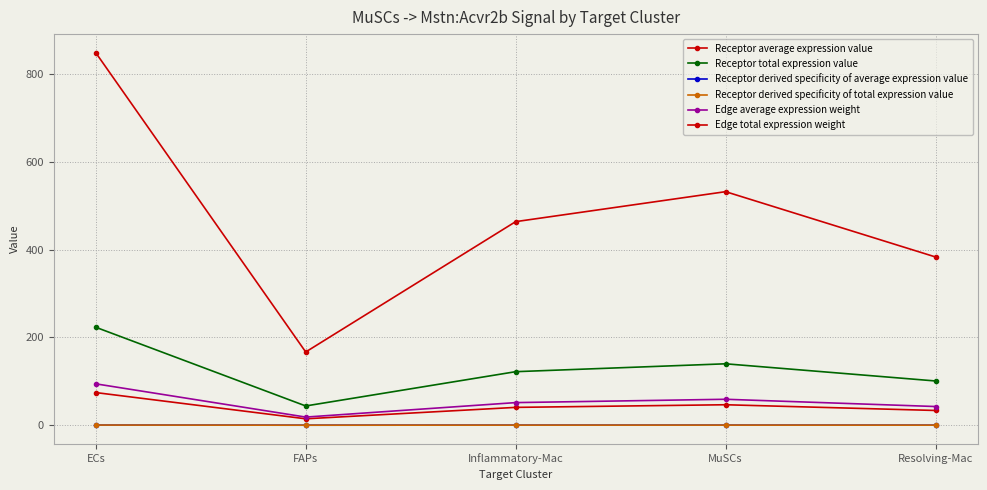

In Edge average expression weight, how many points are higher than both neighbors (excluding endpoints)?

1